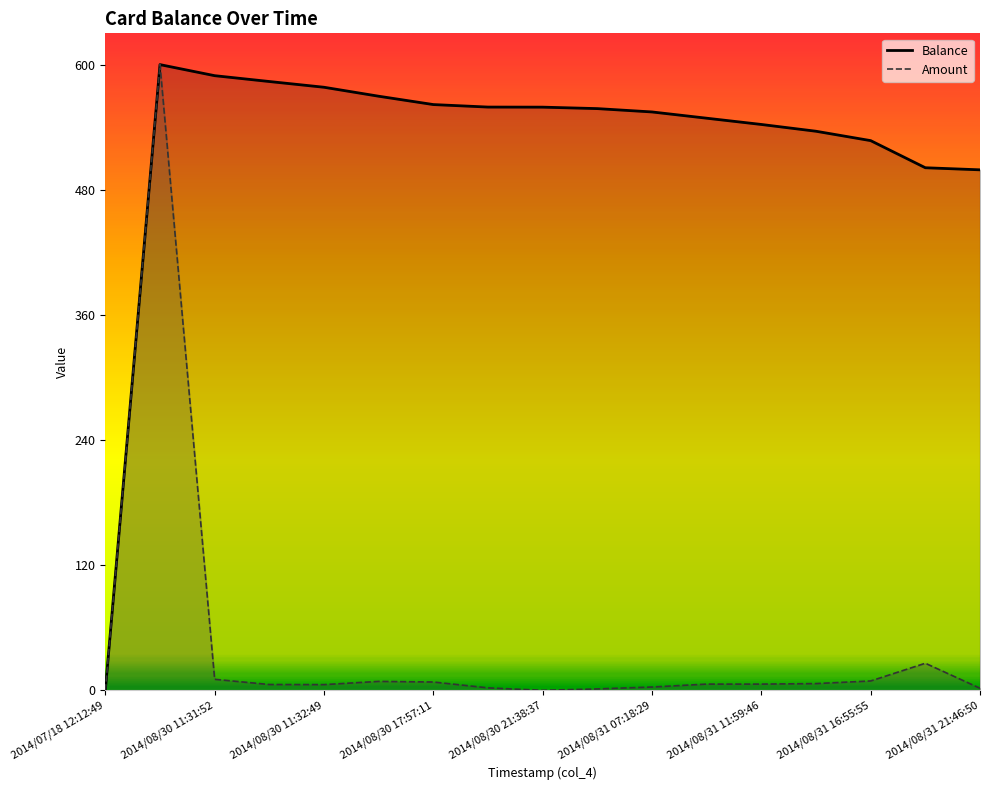

What is the difference between the maximum and second lowest values in the Balance series?

100.9